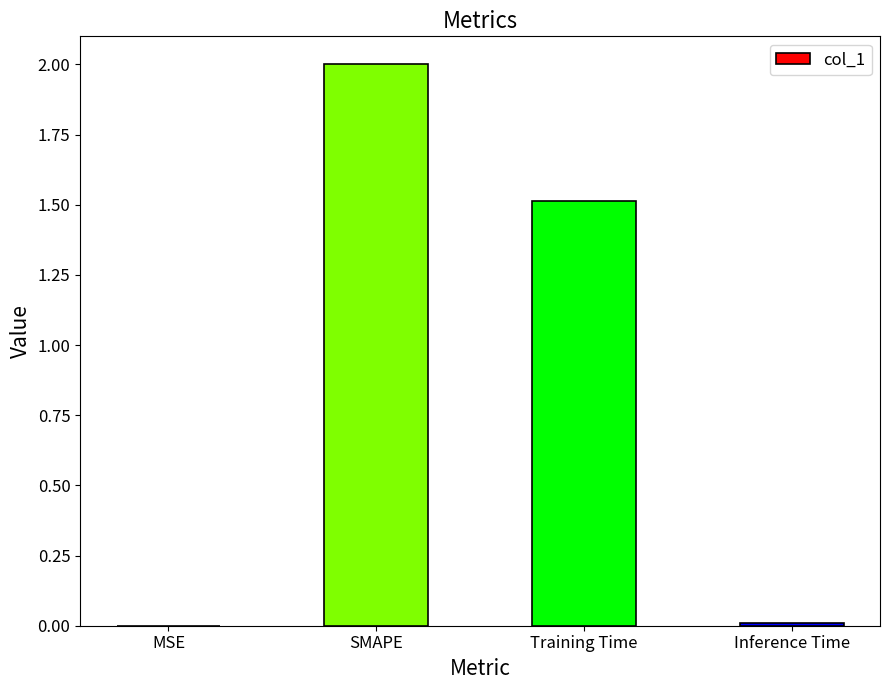

What is the sum of all values?

3.5